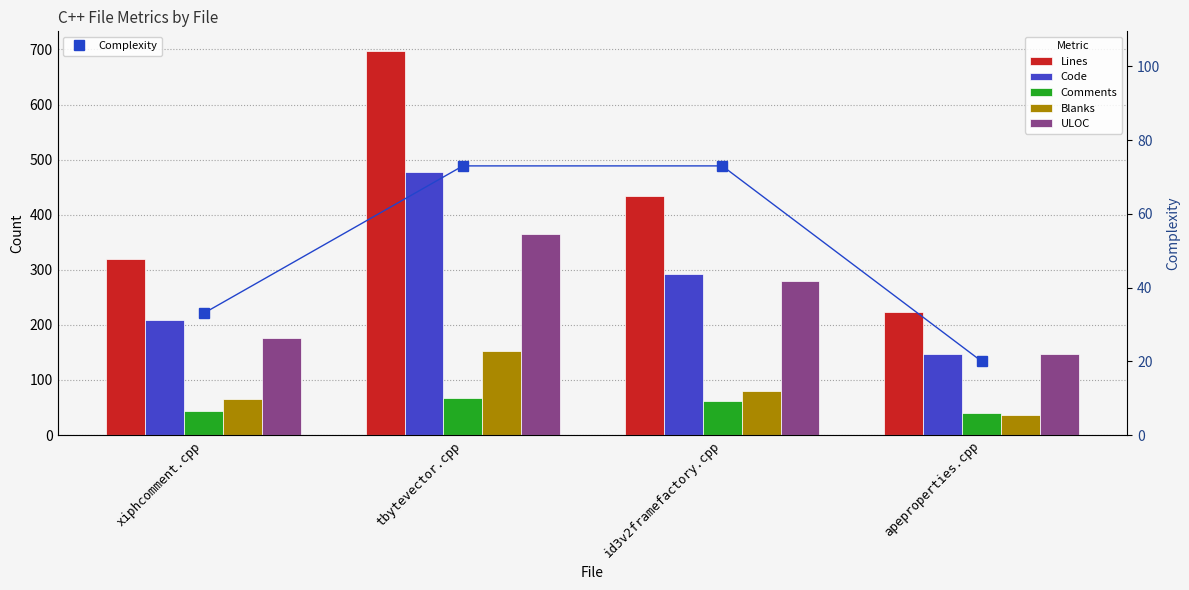

What are all the series names shown in the legend?

Lines, Code, Comments, Blanks, ULOC, Complexity